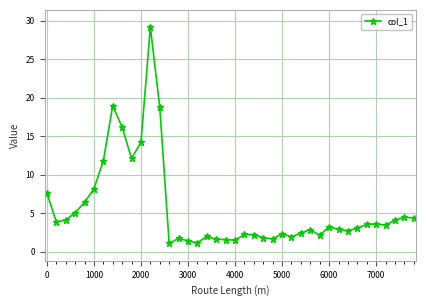

What is the difference between the second highest and second lowest values?

17.8